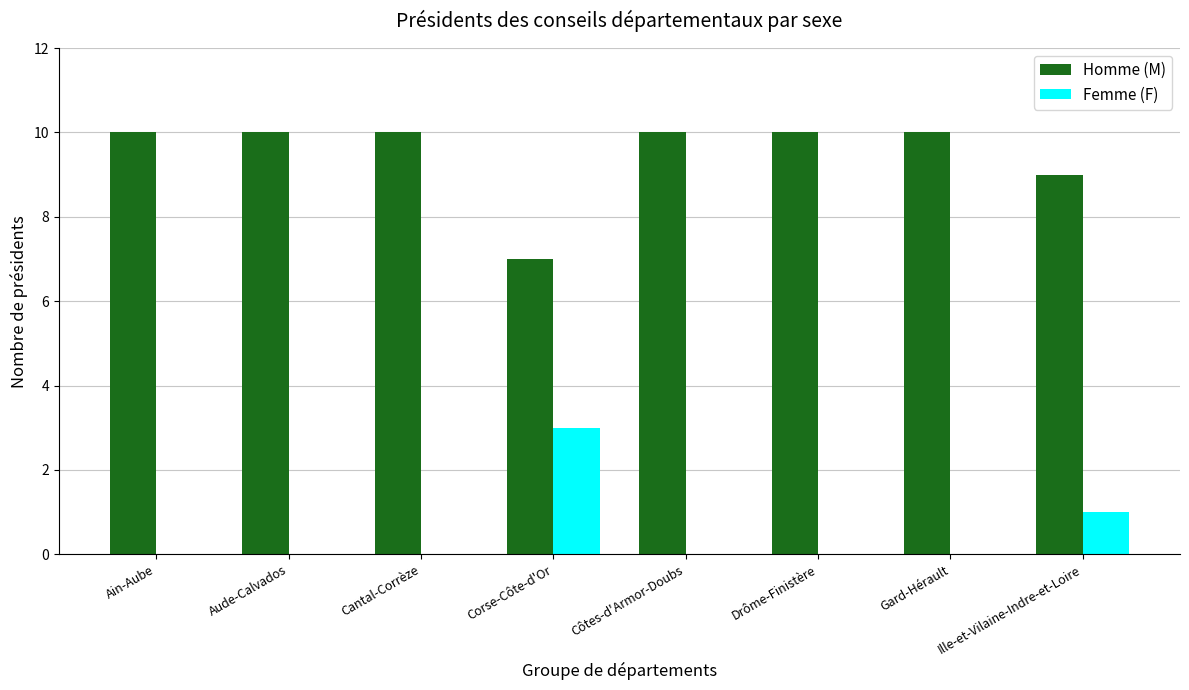

Read the Homme (M) value at Côtes-d'Armor-Doubs.

10